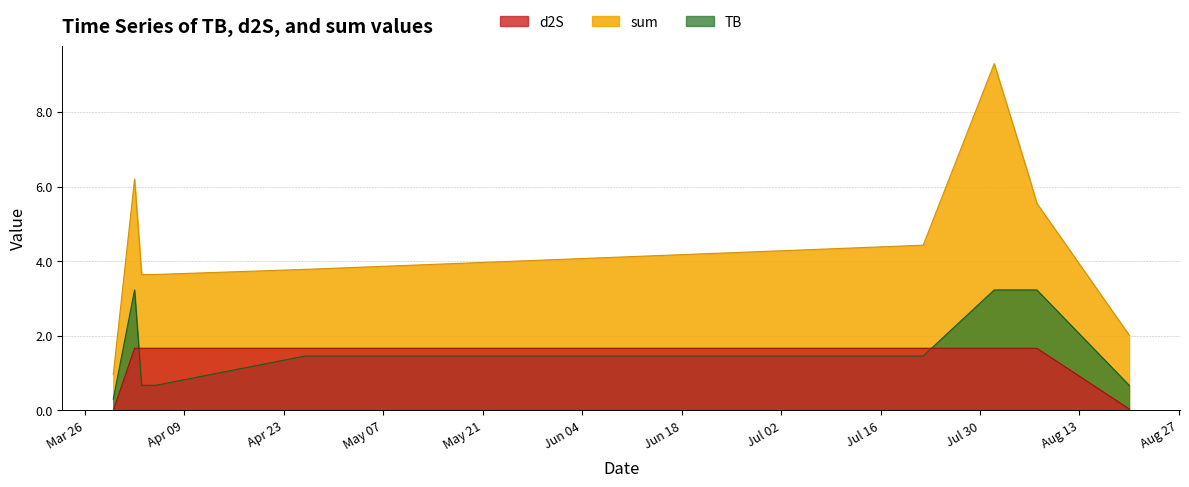

Rank the series by their maximum value, from lowest to highest.

d2S, TB, sum